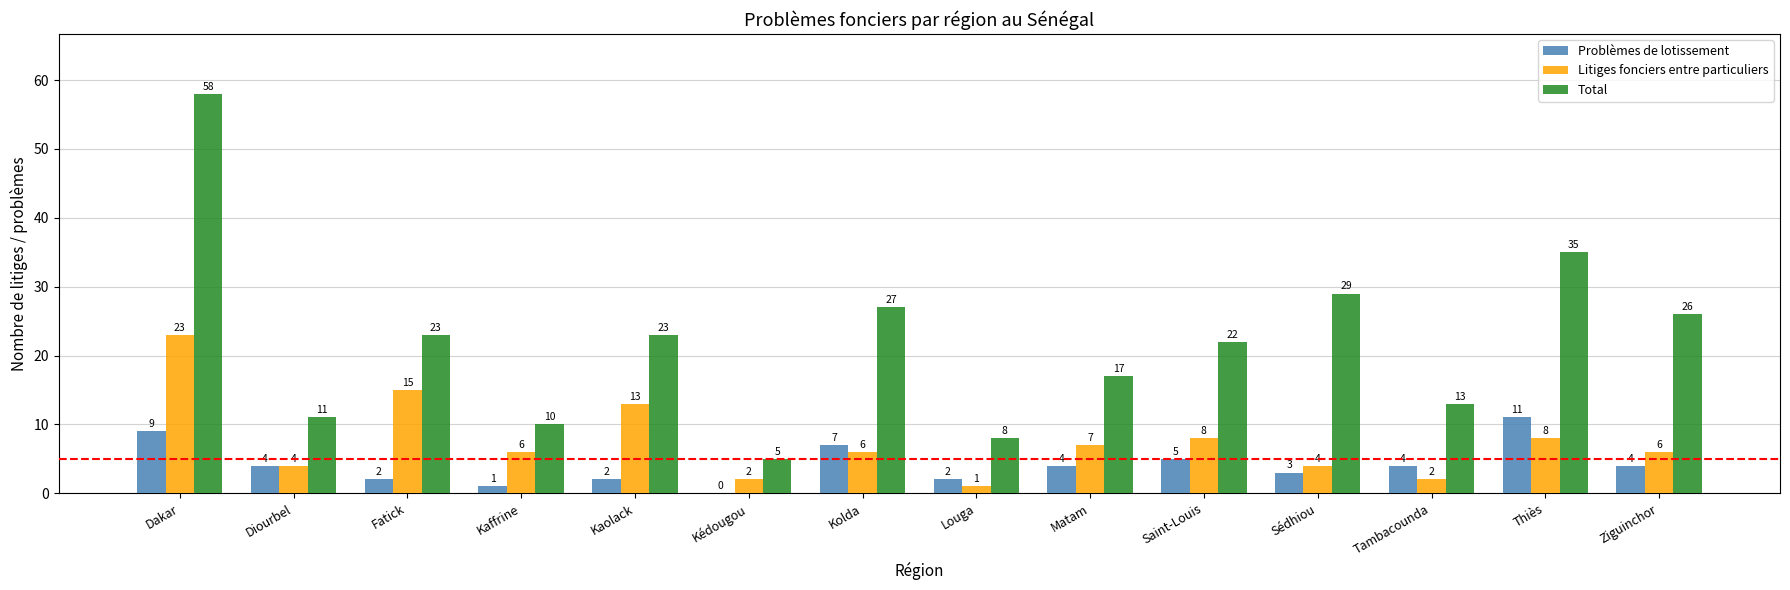

True or false: Problèmes de lotissement has a value of 3 at Sédhiou.

True